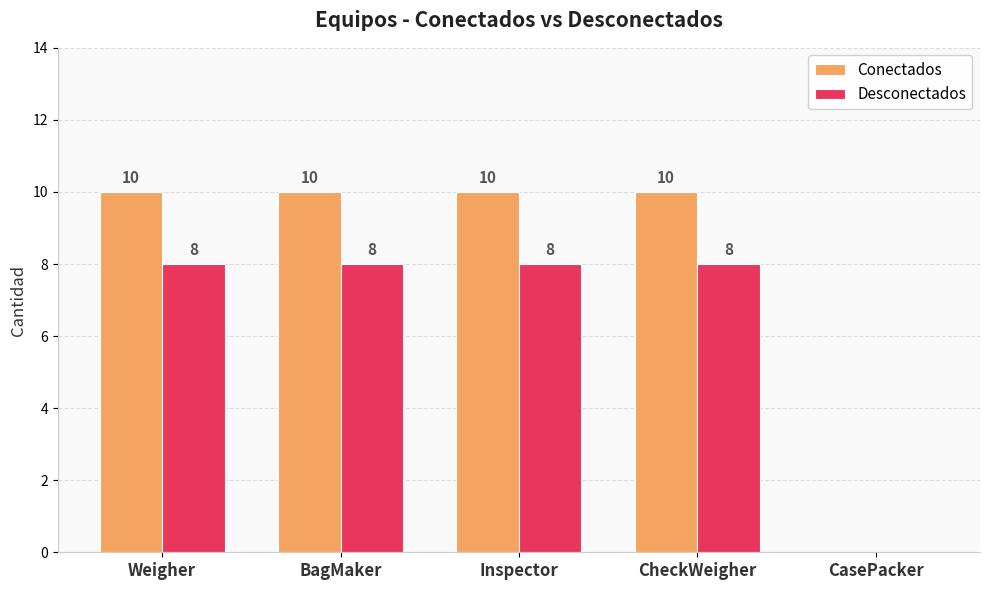

What is the sum of all Conectados values?

40